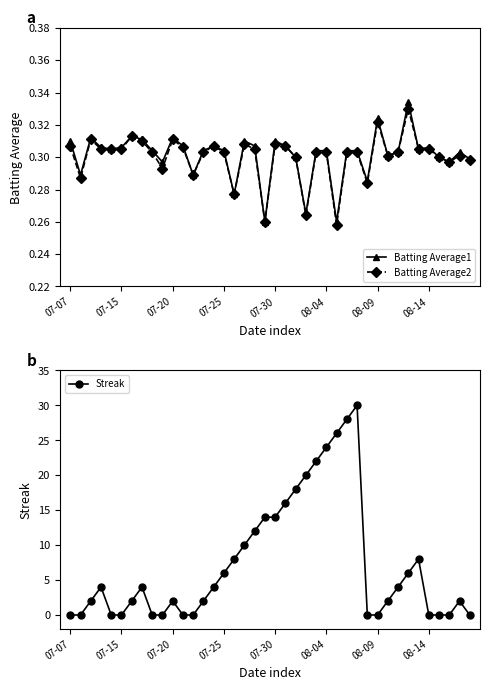

Rank the series by their maximum value, from highest to lowest.

Streak, Batting Average1, Batting Average2